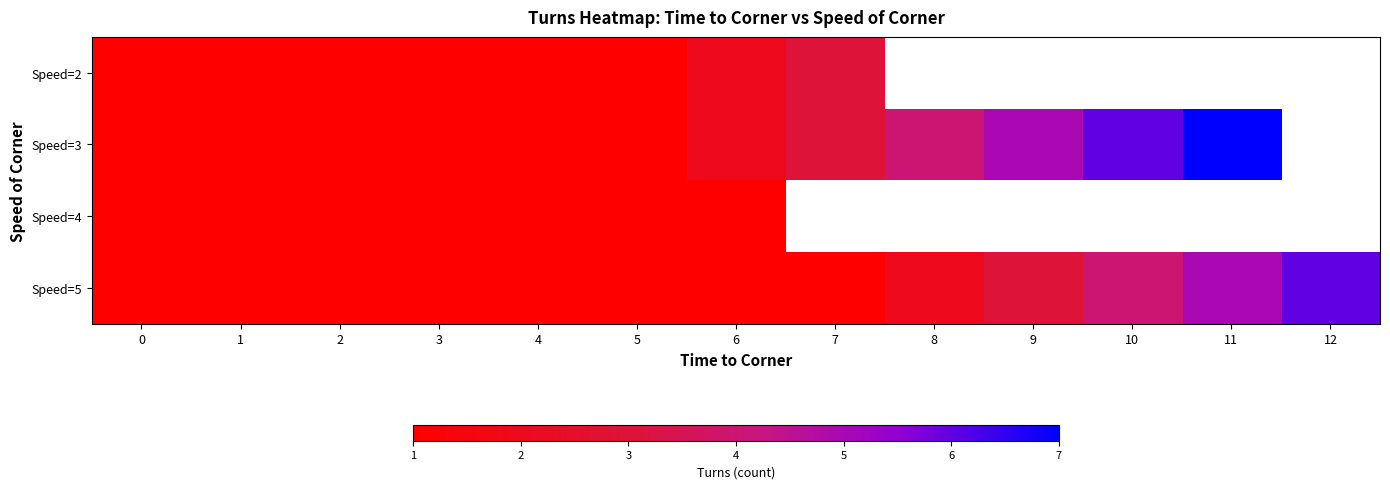

The value of row_3 at 10 is 5.4. True or false?

False